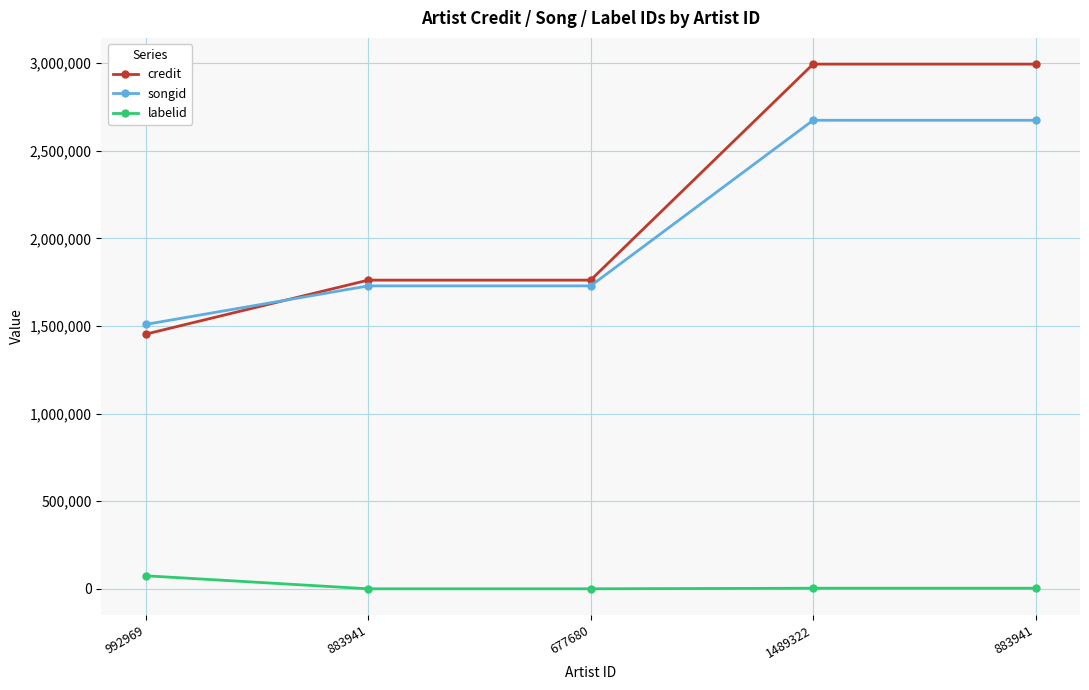

What are all the series names shown in the legend?

credit, songid, labelid